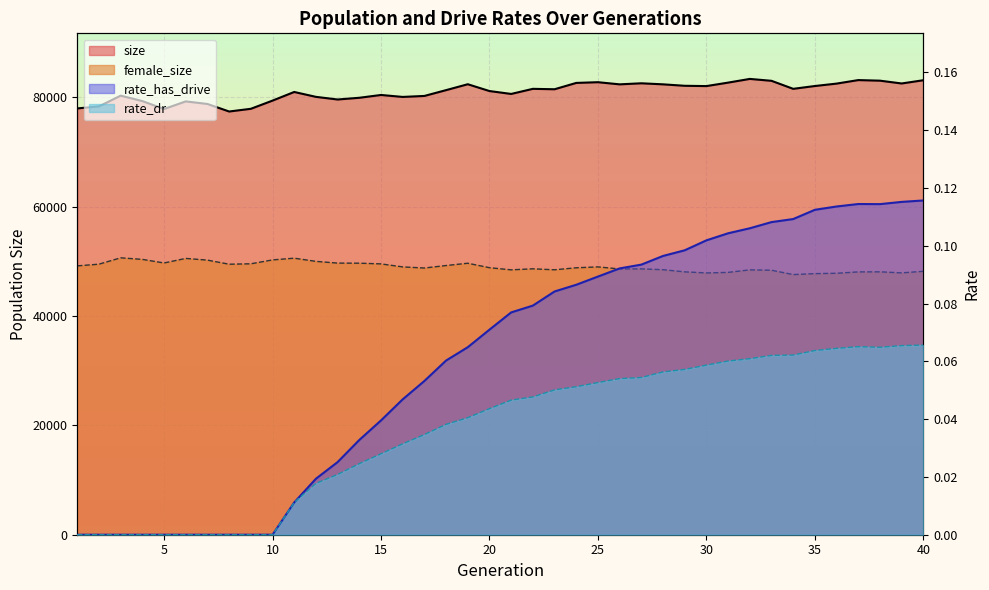

Does the chart display data point markers on the line(s)?

No